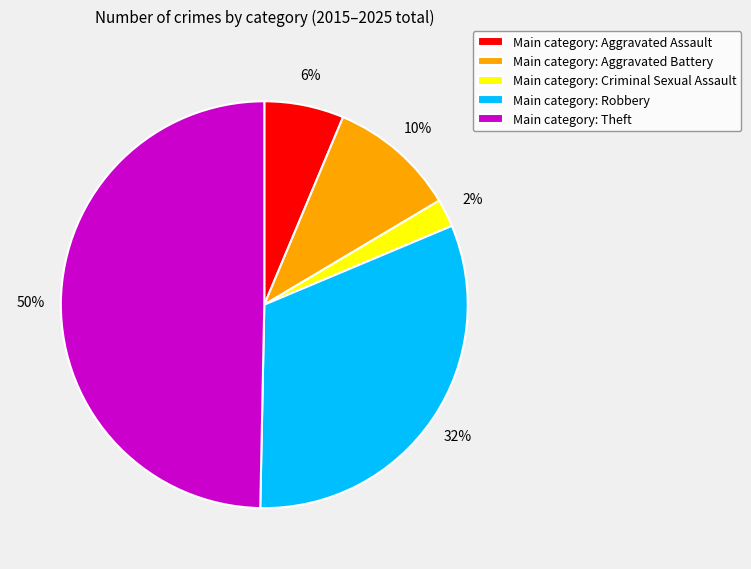

To the nearest percent, what is the combined percentage of Main category: Aggravated Assault and Main category: Theft?

56%